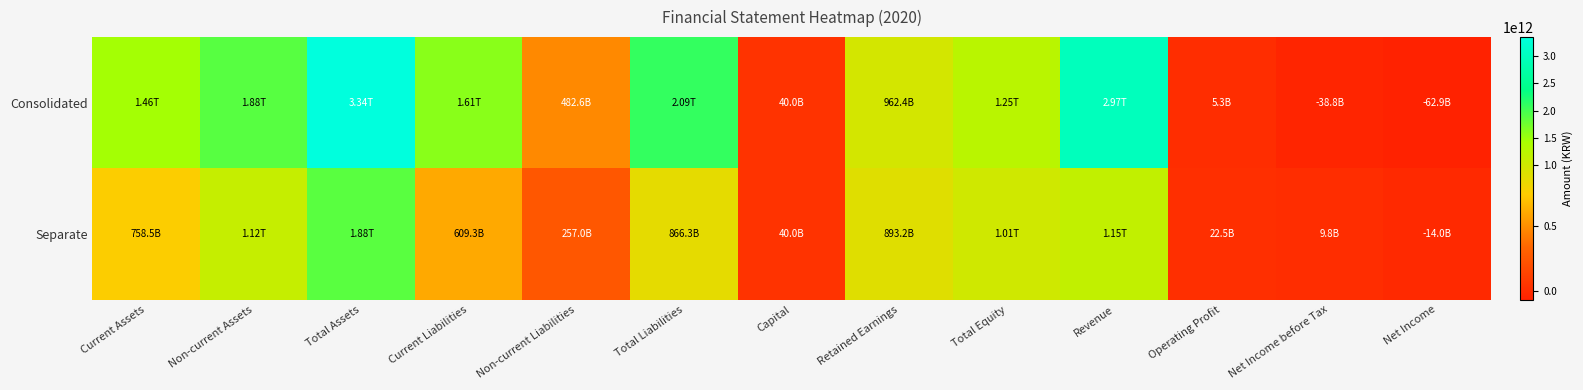

Which series has the largest total across all categories?

Consolidated